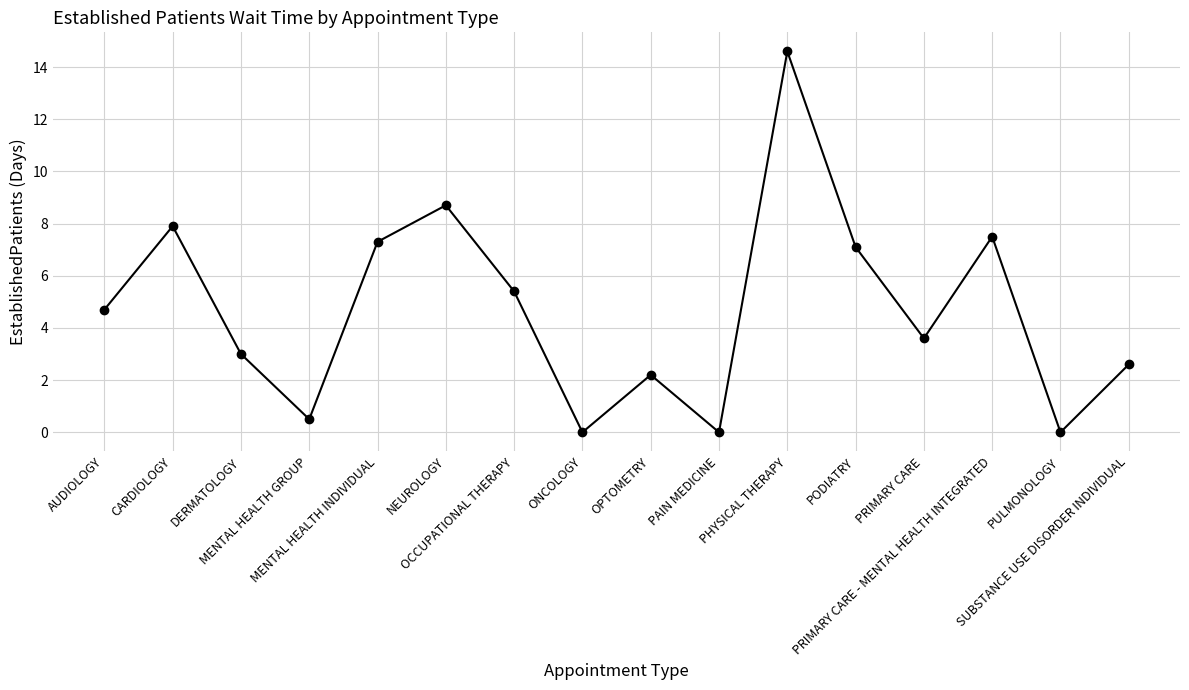

What is the average value?

4.7